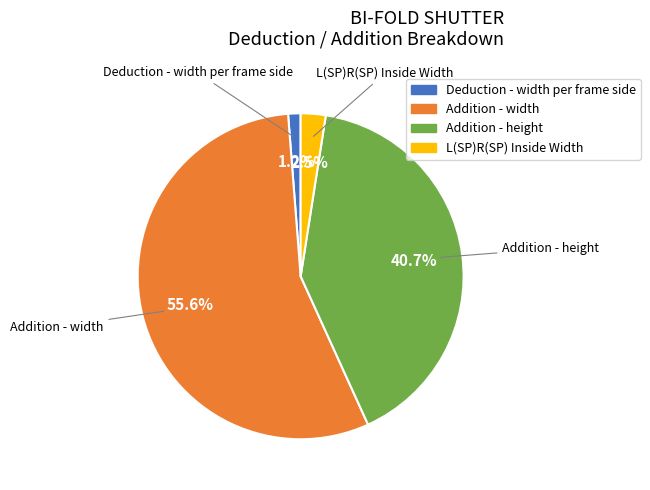

Do Addition - height and L(SP)R(SP) Inside Width together represent more than half of the pie?

No